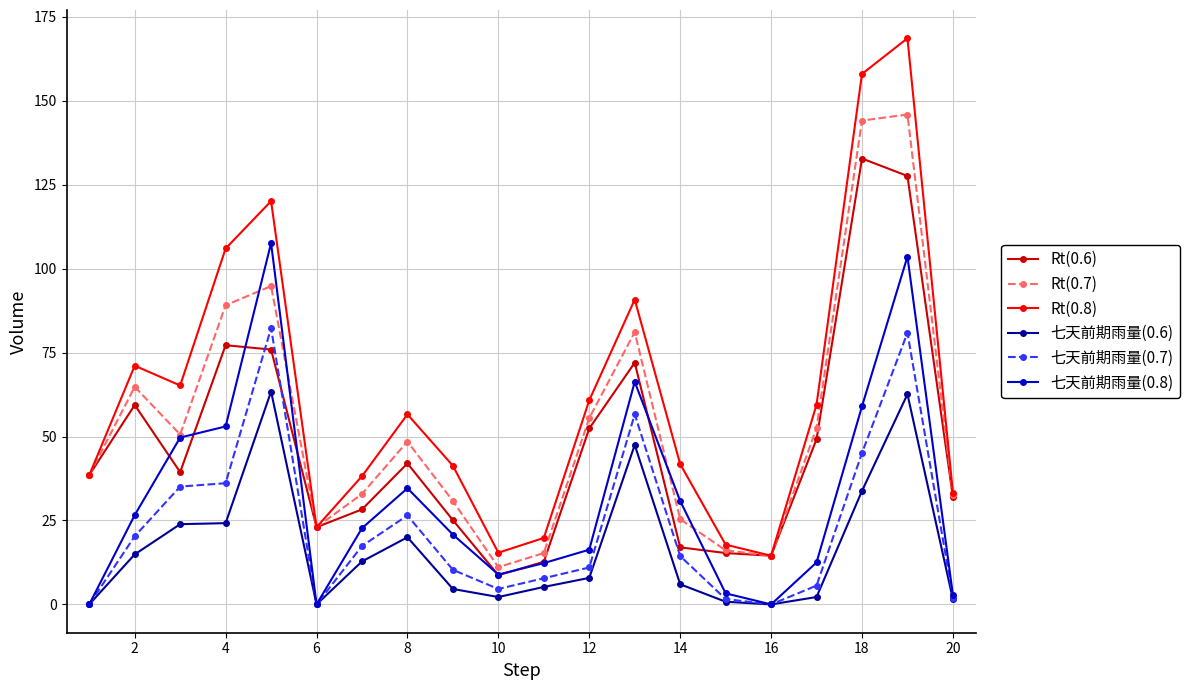

Which series has the largest total across all categories?

Rt(0.8)